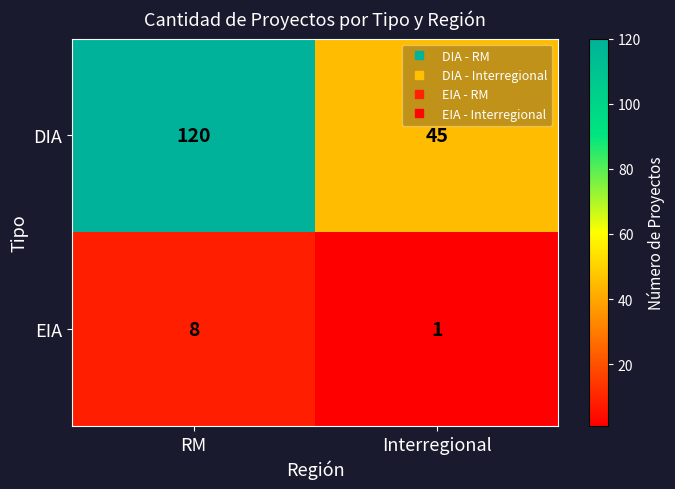

Read the DIA value at Interregional.

45